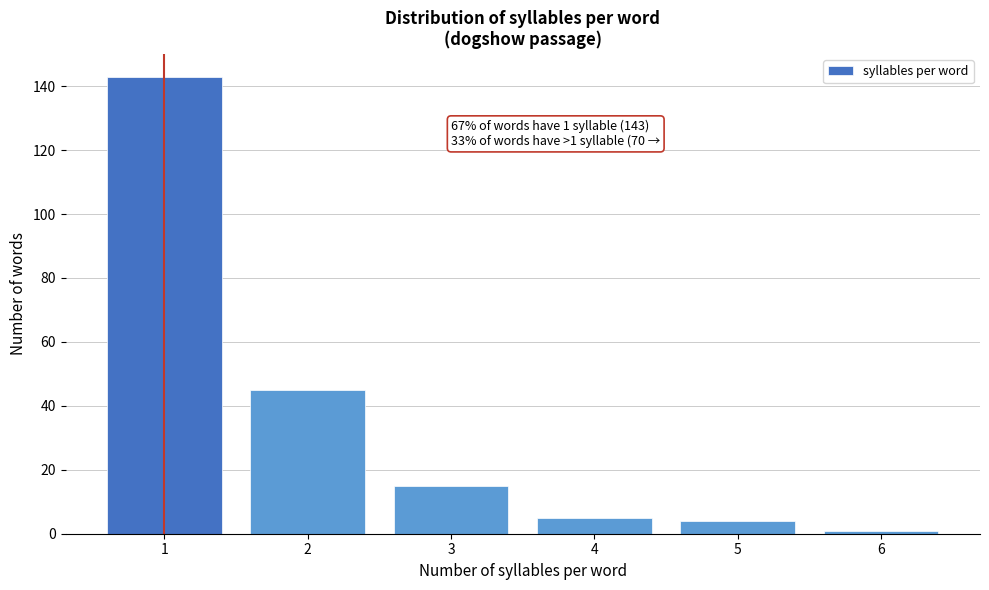

Reading left to right, extract all data points from this chart.

143	45	15	5	4	1